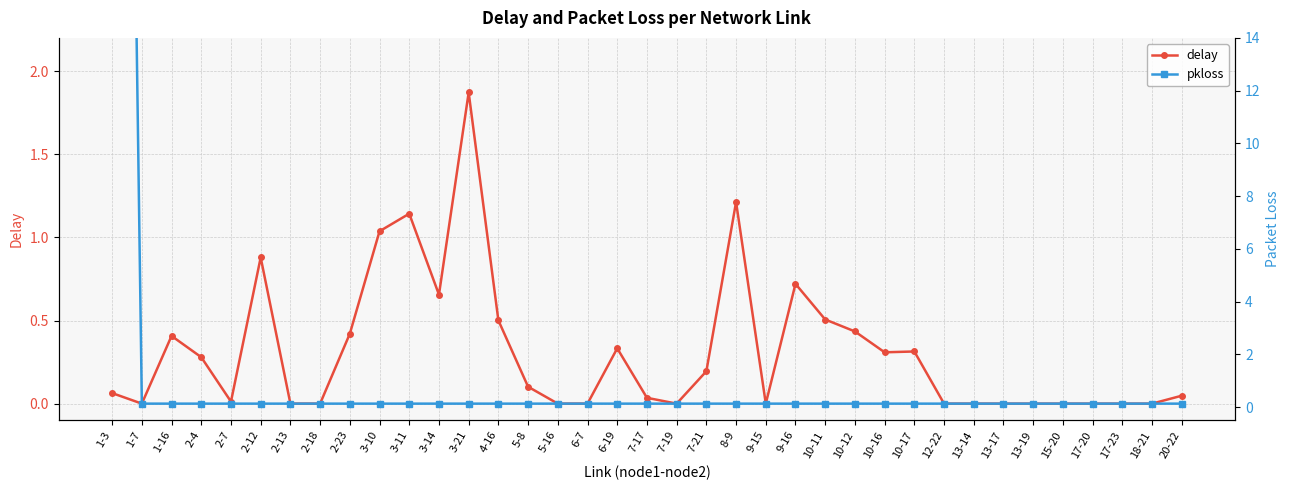

Which series has the widest spread of values?

pkloss